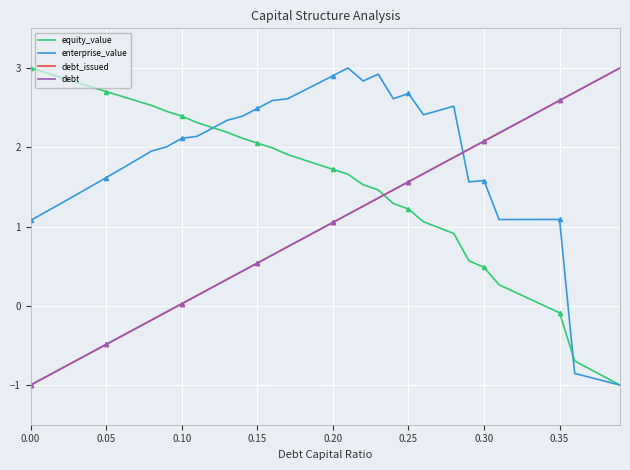

True or false: enterprise_value and debt_issued intersect in this chart.

True